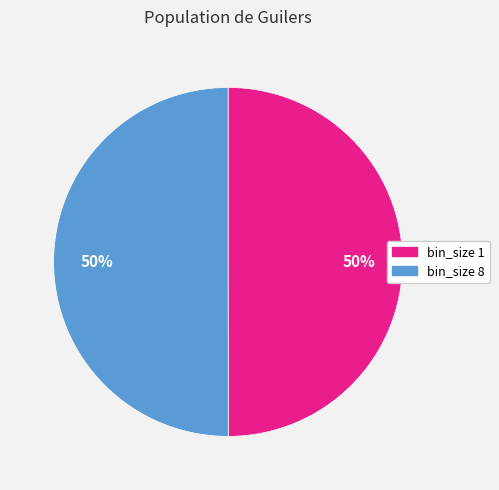

To the nearest percent, what is the average slice percentage?

50%